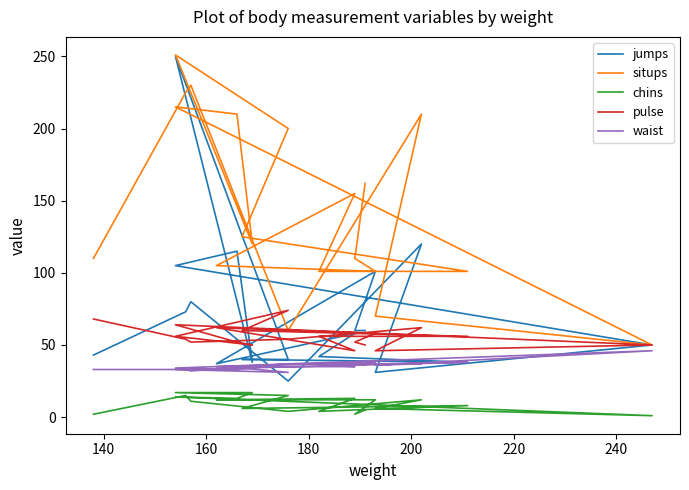

What is the sum of all jumps values?

1406